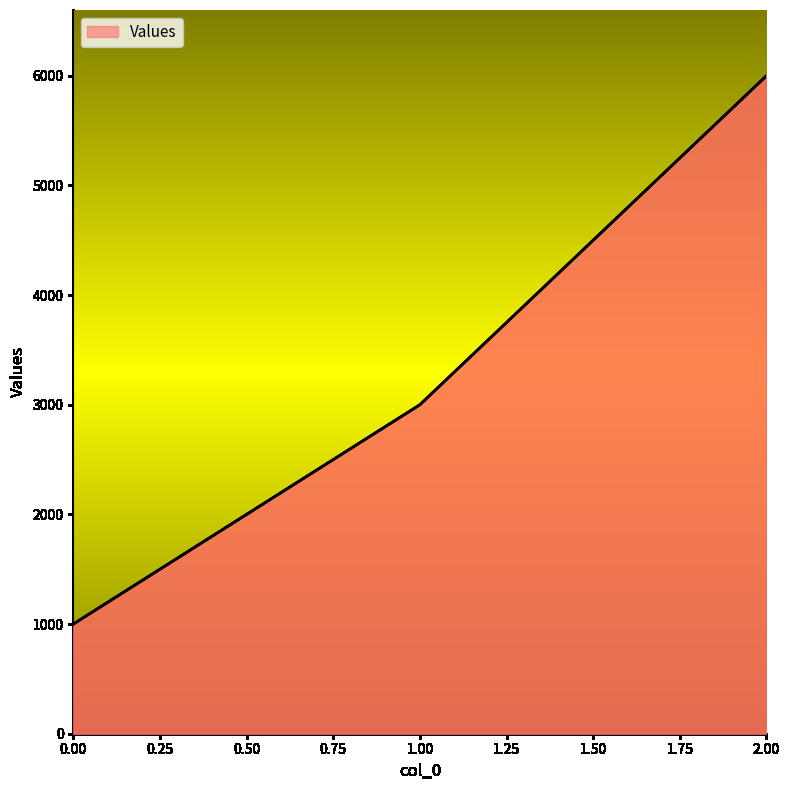

Reading left to right, extract all data points from this chart.

1000	3000	6000